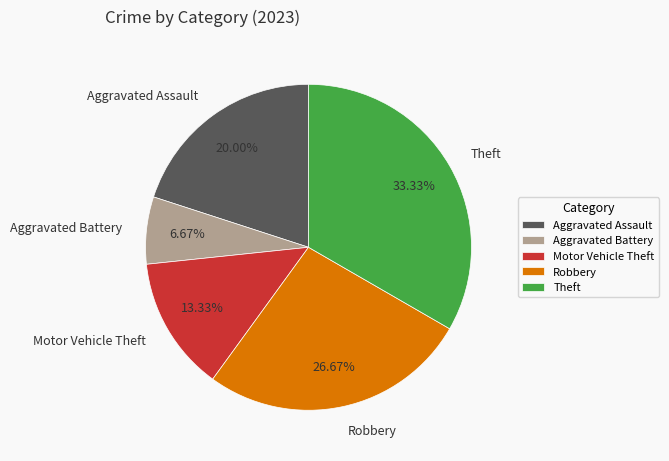

To the nearest percent, what portion does Motor Vehicle Theft represent?

13%